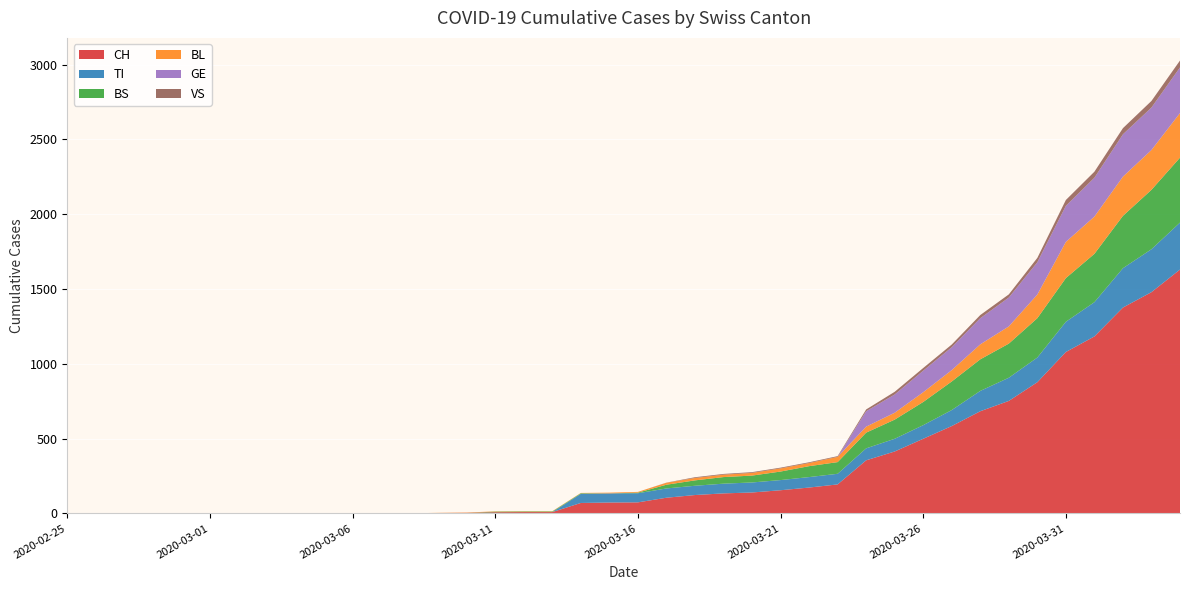

Reading left to right, what are all the values shown in this chart?

CH: 0	0	0	0	0	0	0	0	0	0	1	1	1	3	4	8	9	9	70	73	74	105	123	134	140	155	173	194	355	414	499	584	683	752	877	1079	1183	1376	1479	1630
TI: 0	0	0	0	0	0	0	0	0	0	0	0	0	0	0	0	0	0	61	61	61	62	62	65	67	68	70	71	80	85	91	107	136	155	165	202	229	263	287	314
BS: 0	0	0	0	0	0	0	0	0	0	0	0	0	0	0	4	4	4	4	0	4	25	36	44	46	57	73	78	105	128	155	191	211	228	263	292	323	350	397	434
BL: 0	0	0	0	0	0	0	0	0	0	0	0	0	1	2	2	2	2	2	5	5	13	16	16	18	21	21	35	40	46	65	76	100	115	158	242	249	262	266	298
GE: 0	0	0	0	0	0	0	0	0	0	0	0	0	0	0	0	0	0	0	0	0	0	0	0	0	0	0	0	103	122	144	153	175	193	216	241	260	283	284	305
VS: 0	0	0	0	0	0	0	0	0	0	0	0	0	0	0	0	0	0	0	0	0	1	5	5	5	5	5	5	12	18	18	18	21	21	29	39	40	41	44	46